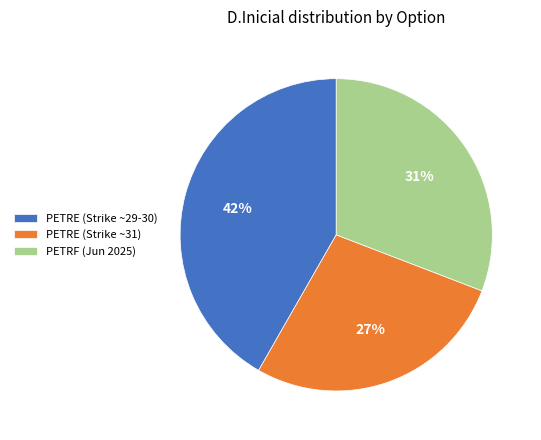

The PETRE (Strike ~29-30) slice represents 42% of the pie. True or false?

True